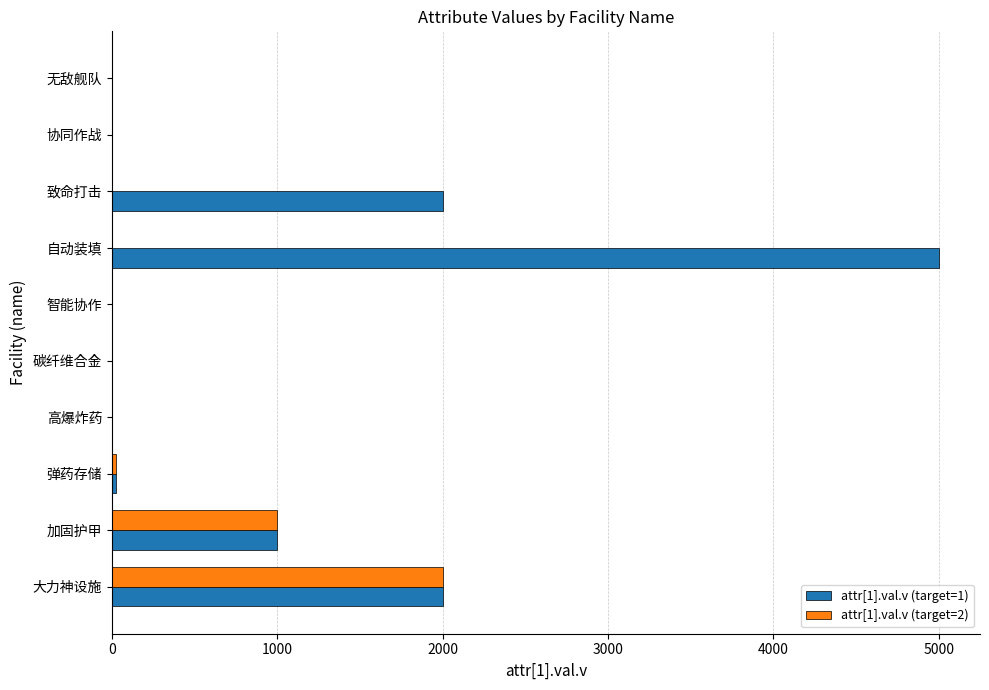

What is the sum of all attr[1].val.v (target=1) values?

10026.2